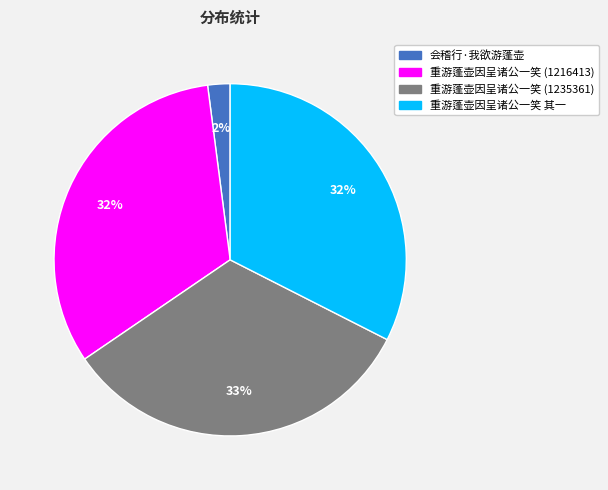

The 重游蓬壶因呈诸公一笑 其一 slice represents 32% of the pie. True or false?

True